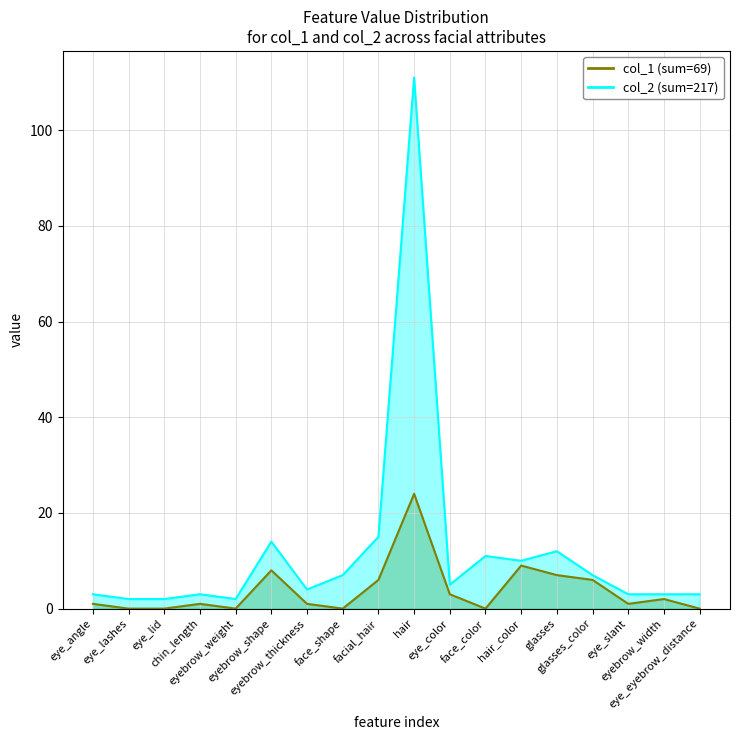

What is the value of the col_2 point at the 8th from the left?

7